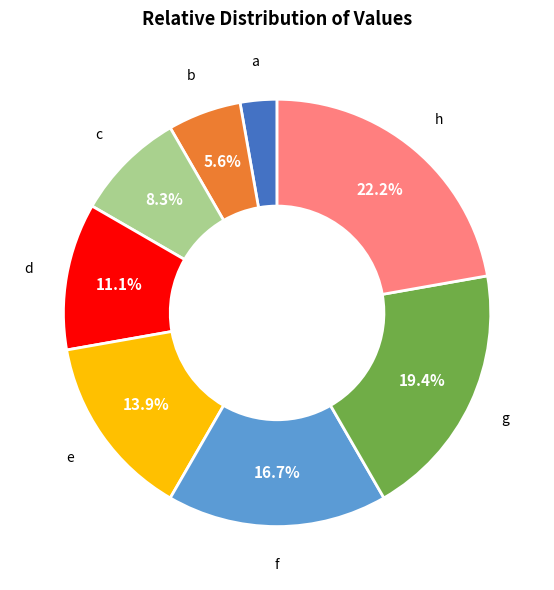

Does any single category account for the majority?

No